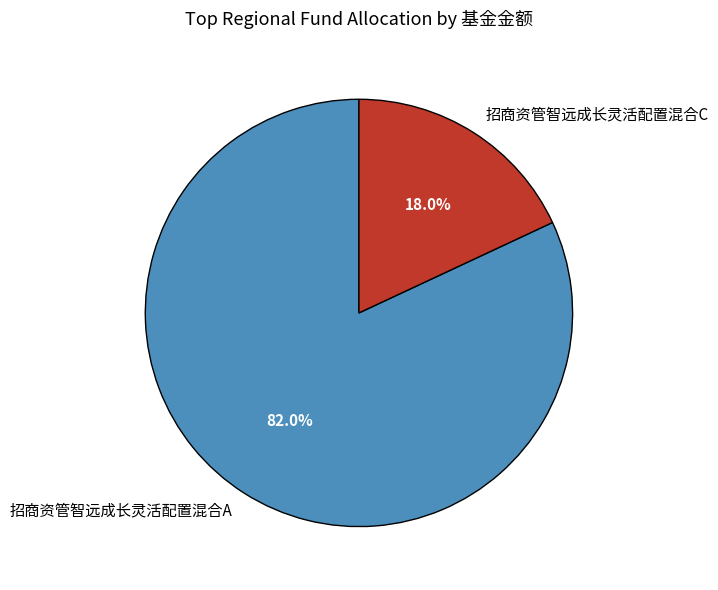

Is there a majority slice in this chart?

Yes